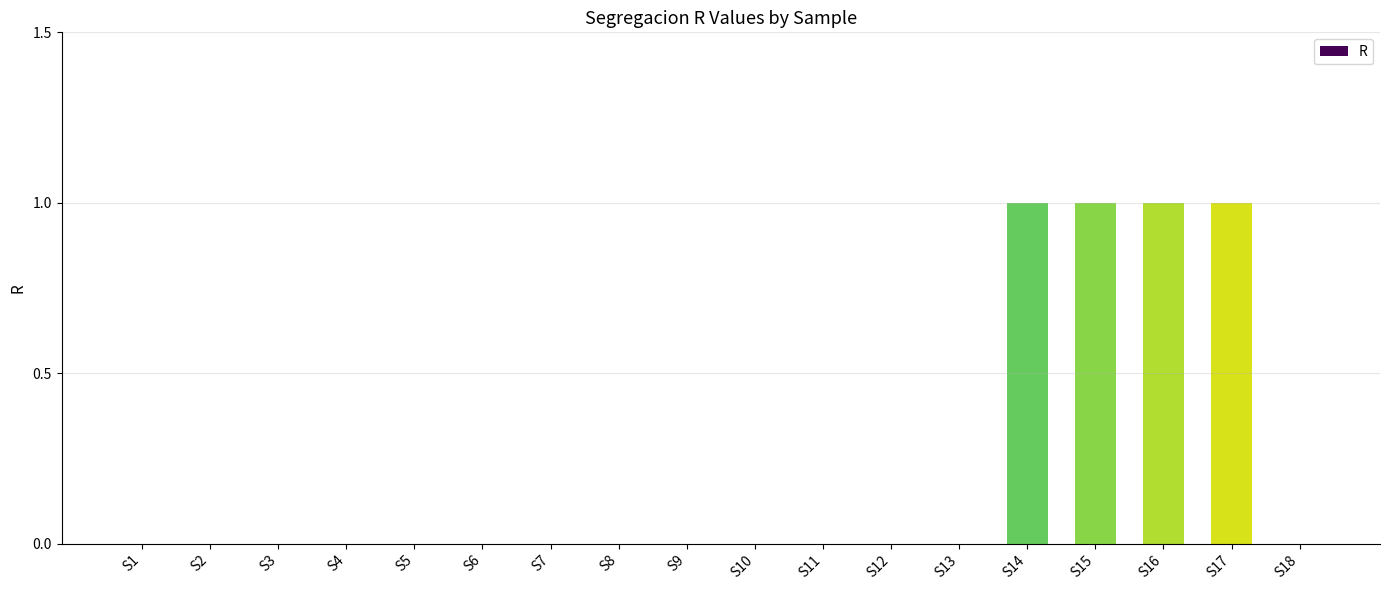

The value at S4 is 1. True or false?

False